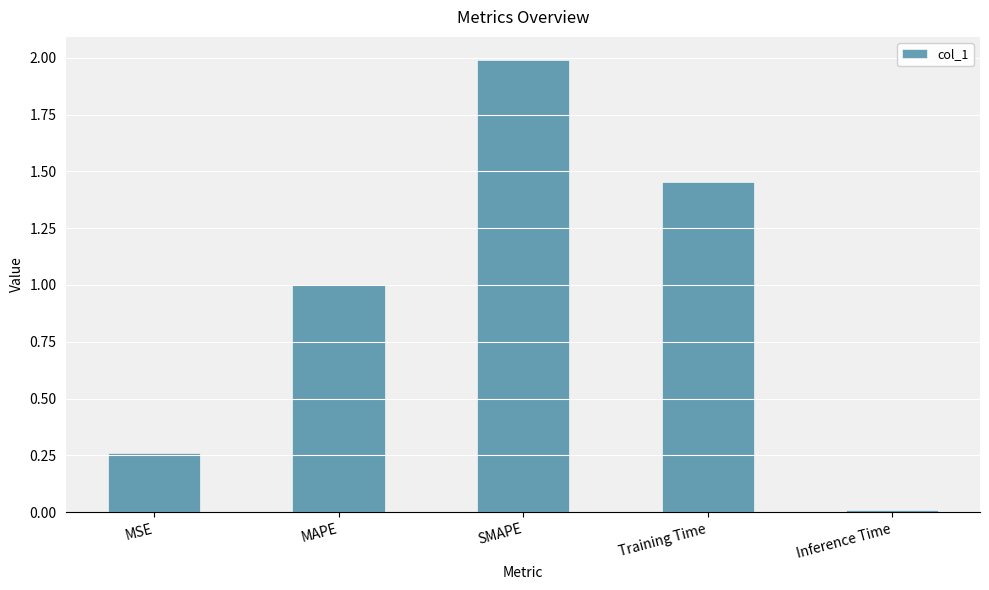

Is it true that the value at Training Time is 2.1?

False